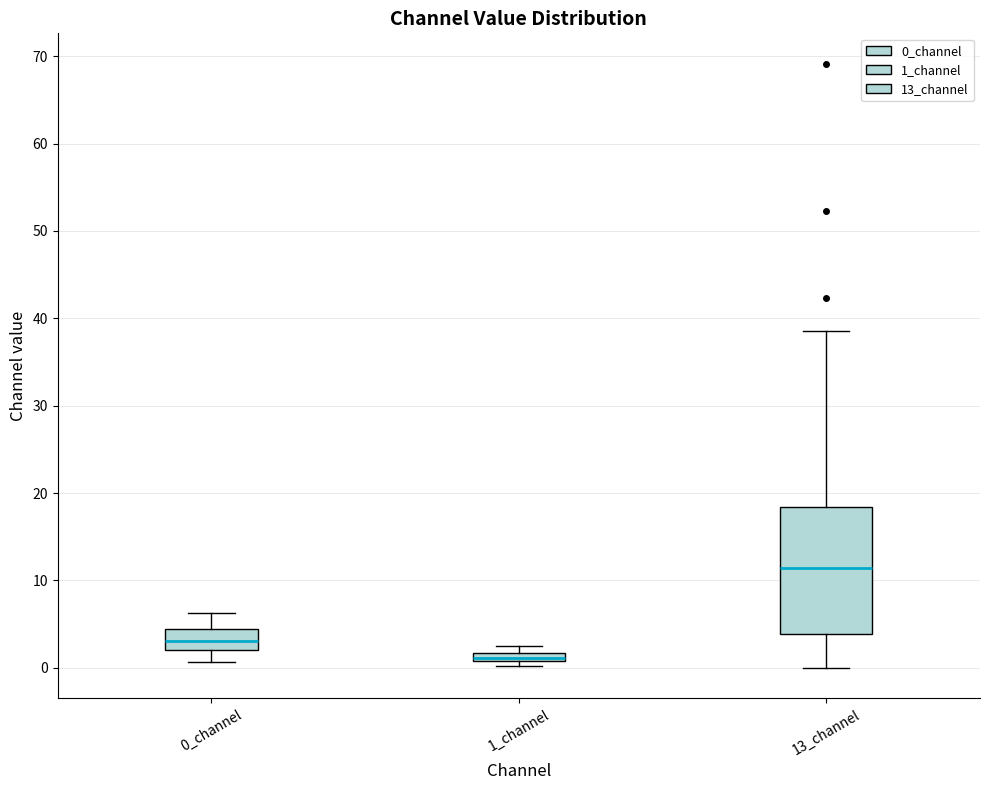

Where does the upper whisker of the box for 13_channel end on the y-axis? The values are not printed on the chart, so give them approximately, as read against the axis.

38